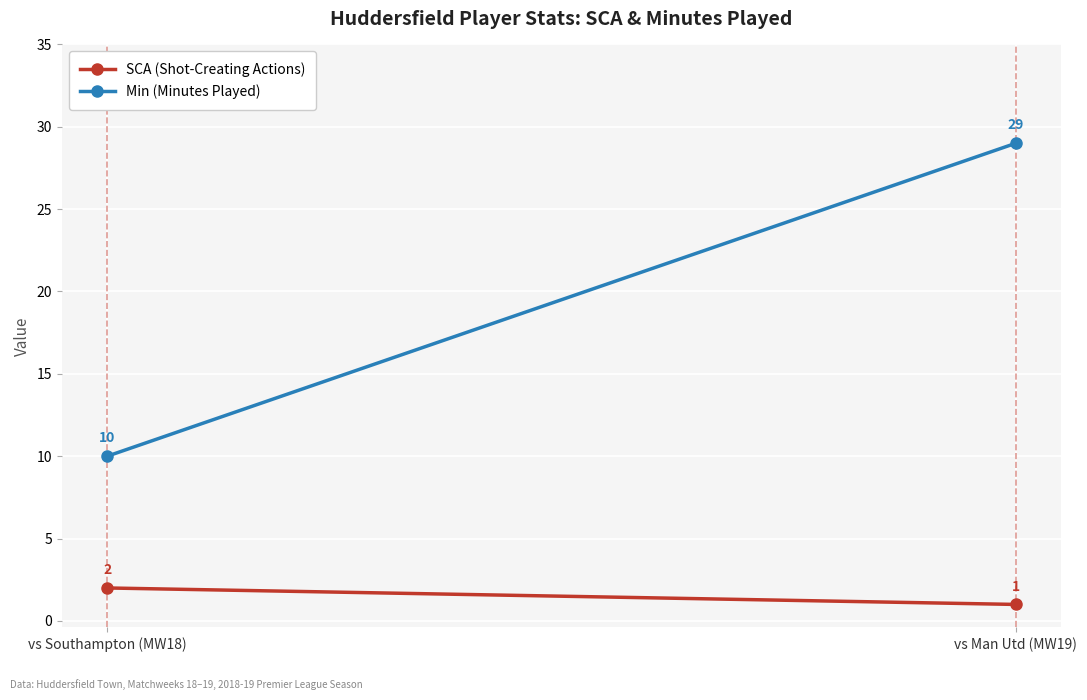

At vs Southampton (MW18), list the series in order from smallest to largest.

SCA (Shot-Creating Actions), Min (Minutes Played)